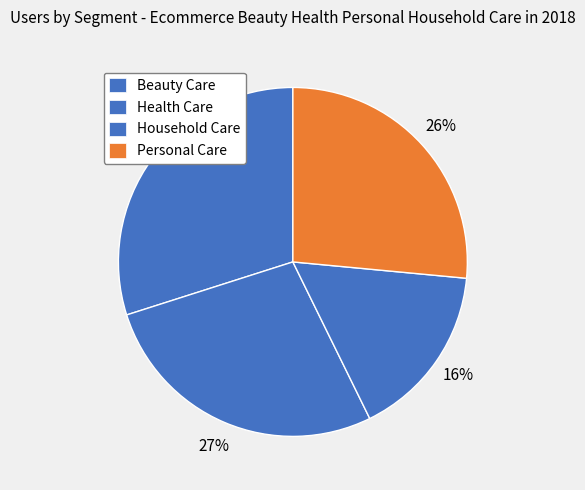

Count the number of slices in the pie.

4